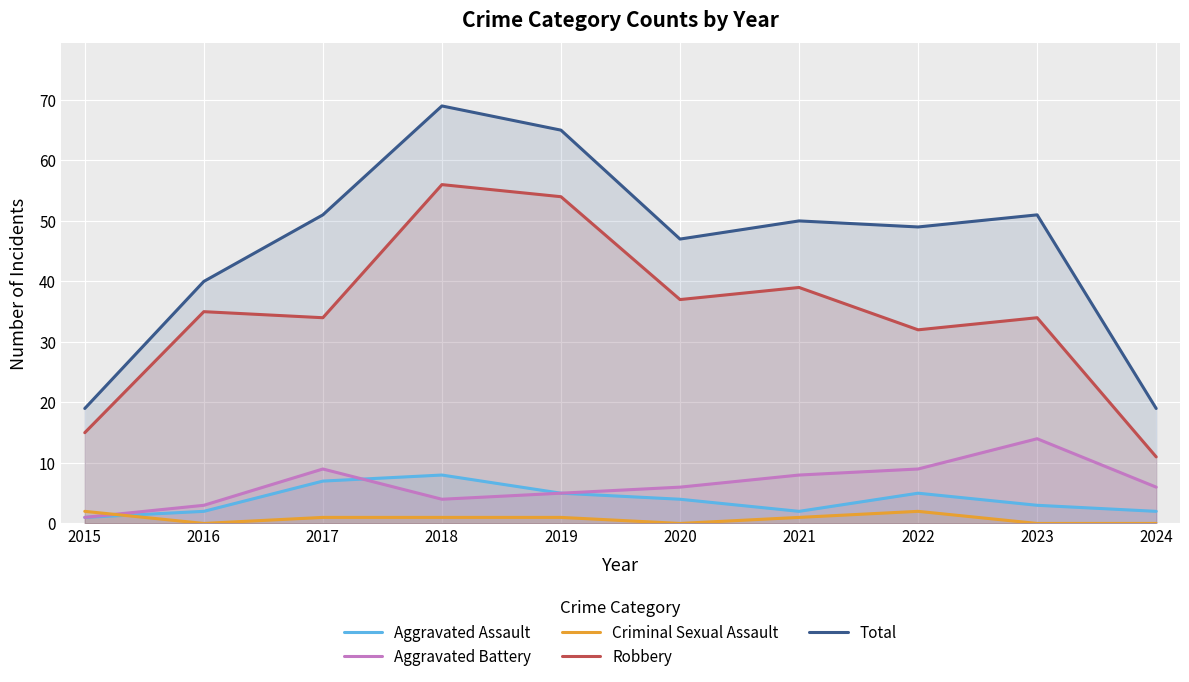

At which category is the sum across all series the highest?

2018